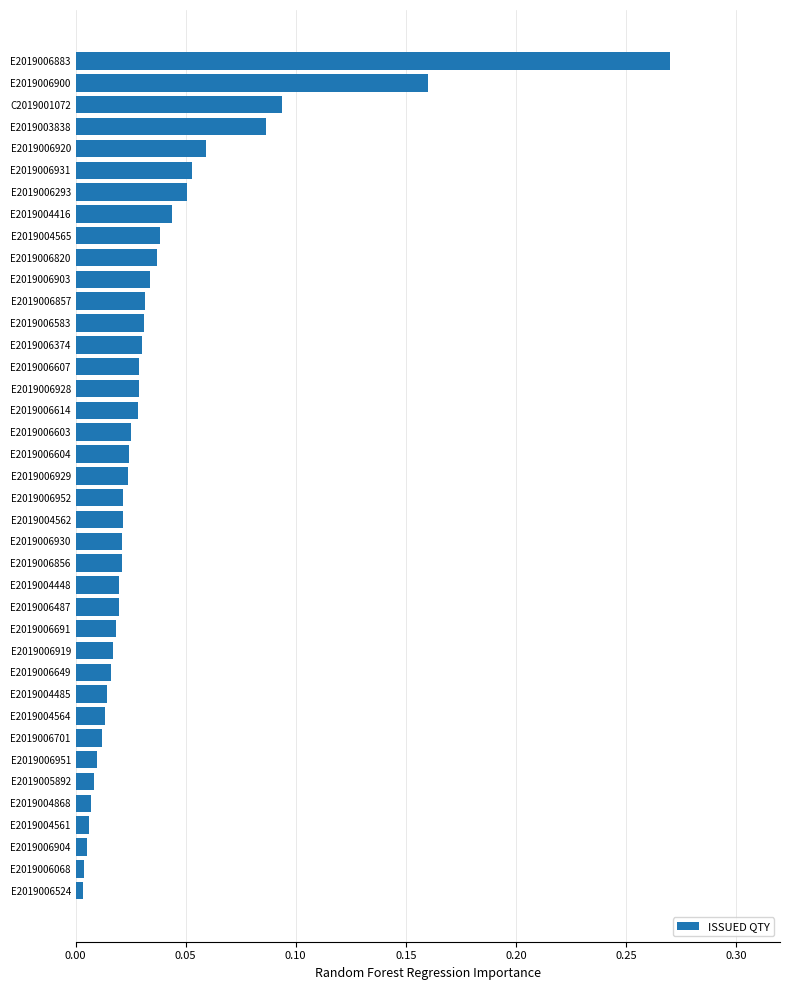

What is the sum of all values?

1.4